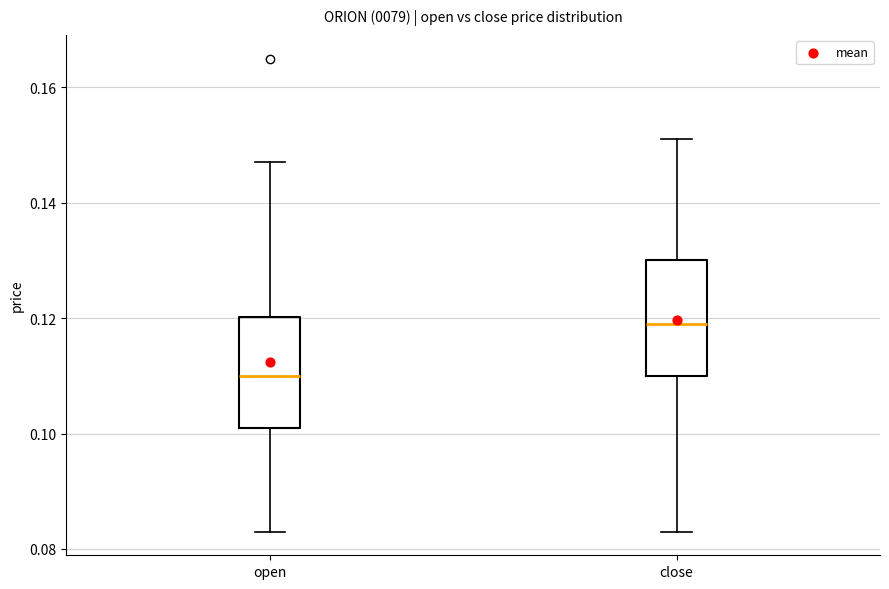

Which box's median line is the lowest?

open